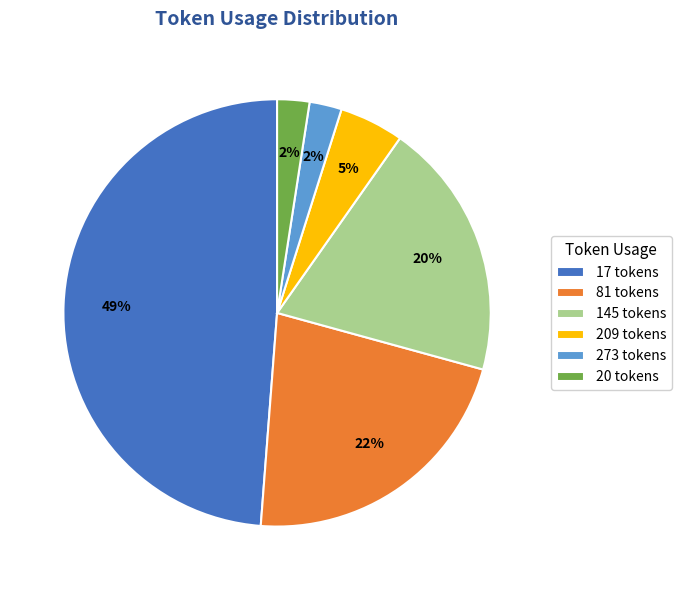

Which category has the biggest portion of the pie?

17 tokens